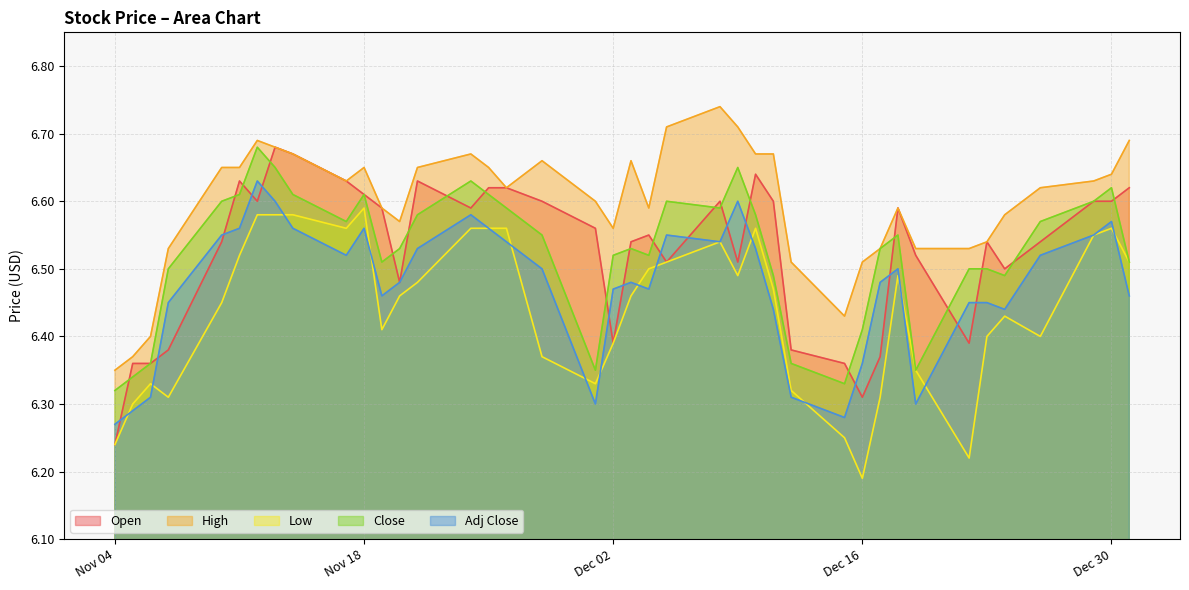

How many High values are between 6 and 7?

40